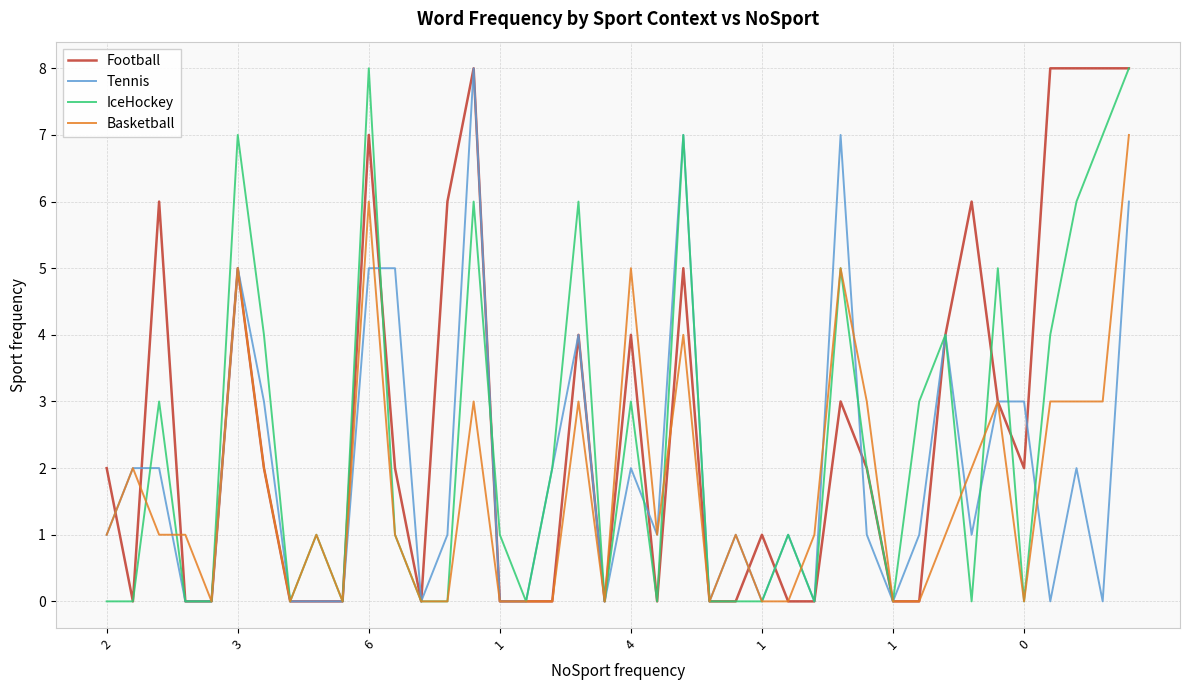

Which series has the largest total across all categories?

Football